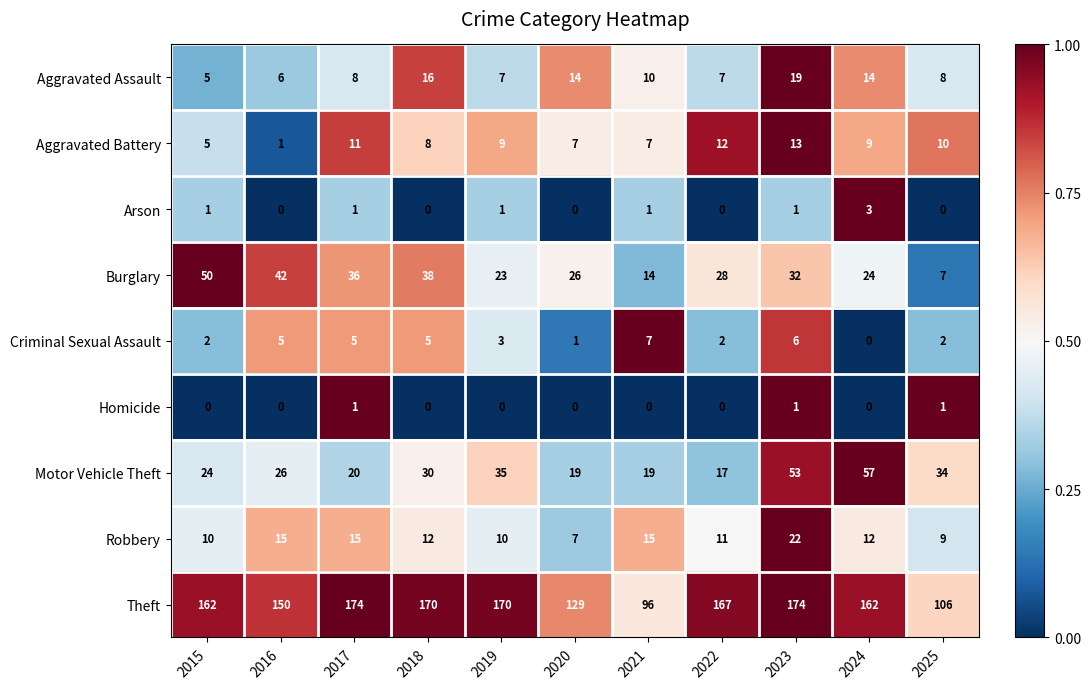

What is the average value of the Aggravated Assault series?

10